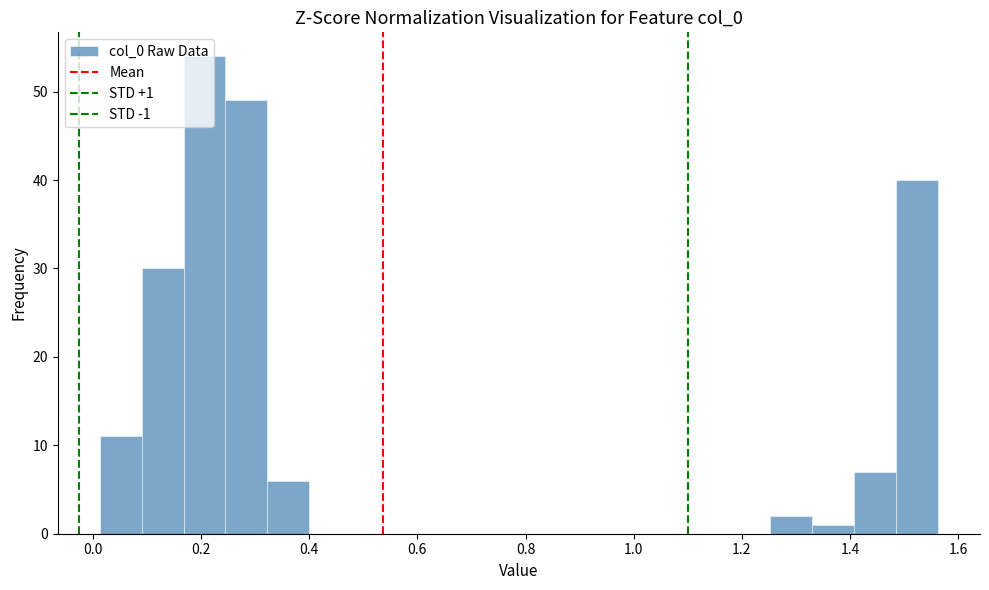

Read against the x-axis, roughly where is the centre of the tallest bar?

0.20